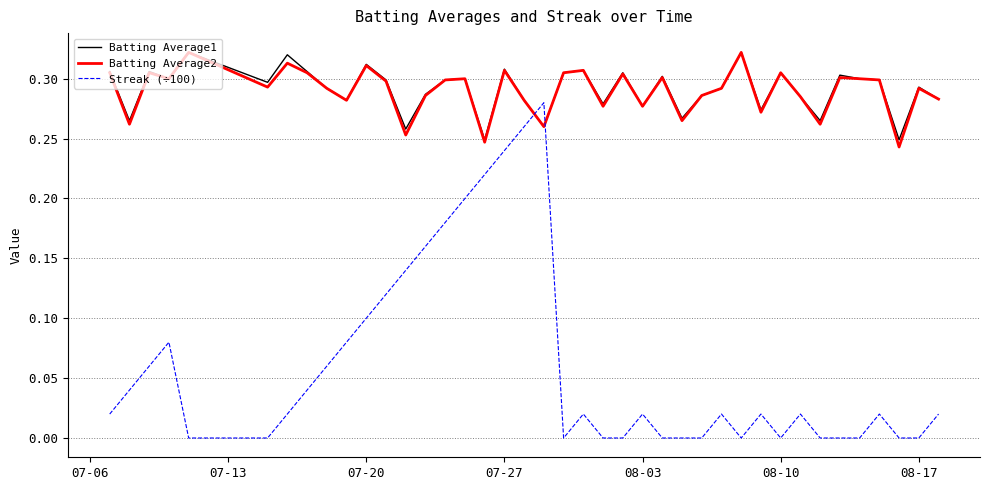

How many Batting Average2 values are between 0 and 1?

40